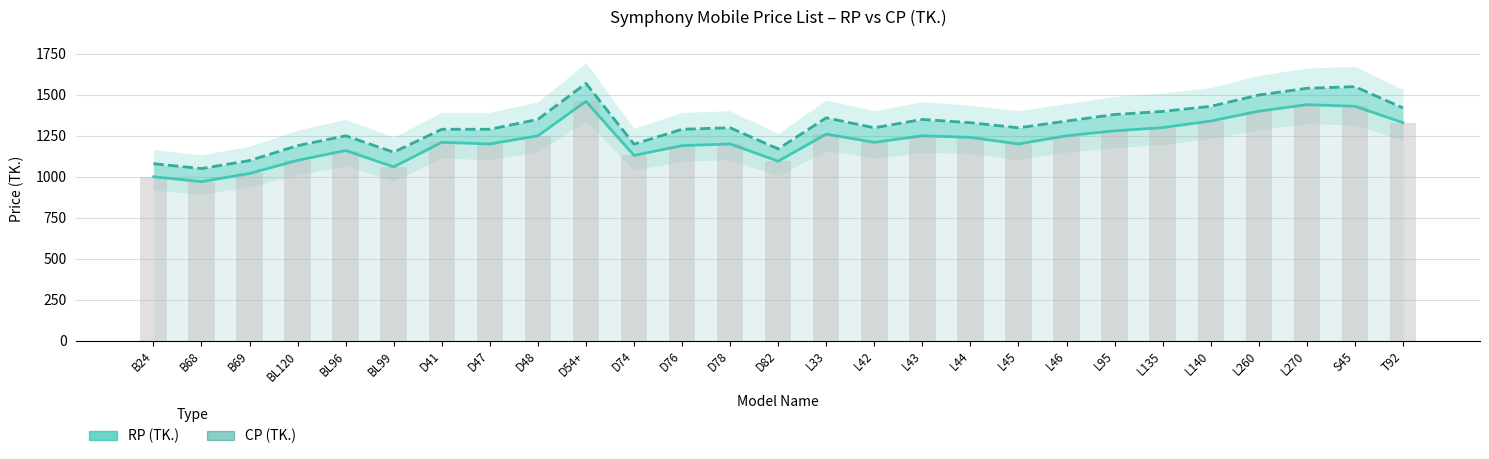

Which series has the largest total across all categories?

CP (TK.)